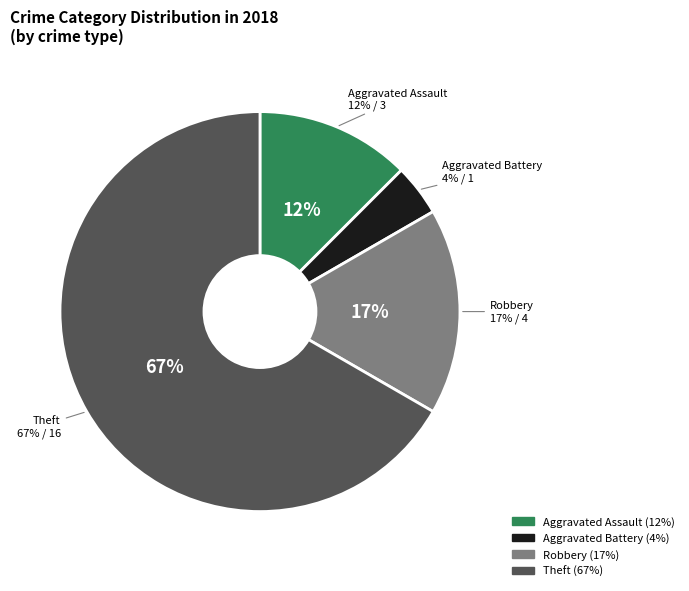

To the nearest percent, what percentage of the pie is Aggravated Battery?

4%